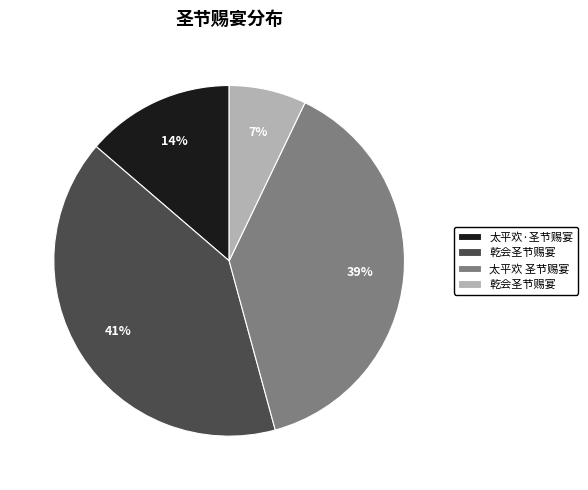

How many slices are in this pie chart?

4